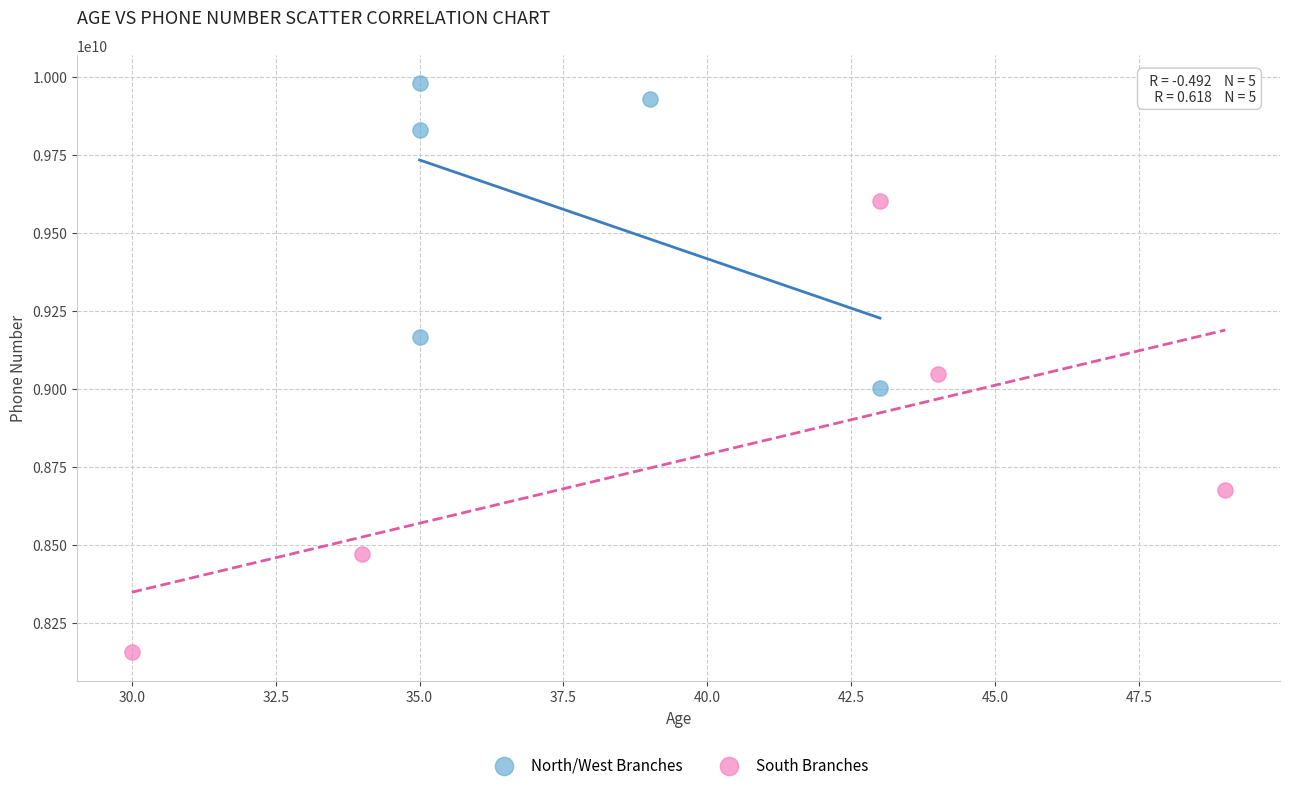

Which series has the largest Y range (max minus min)?

South Branches